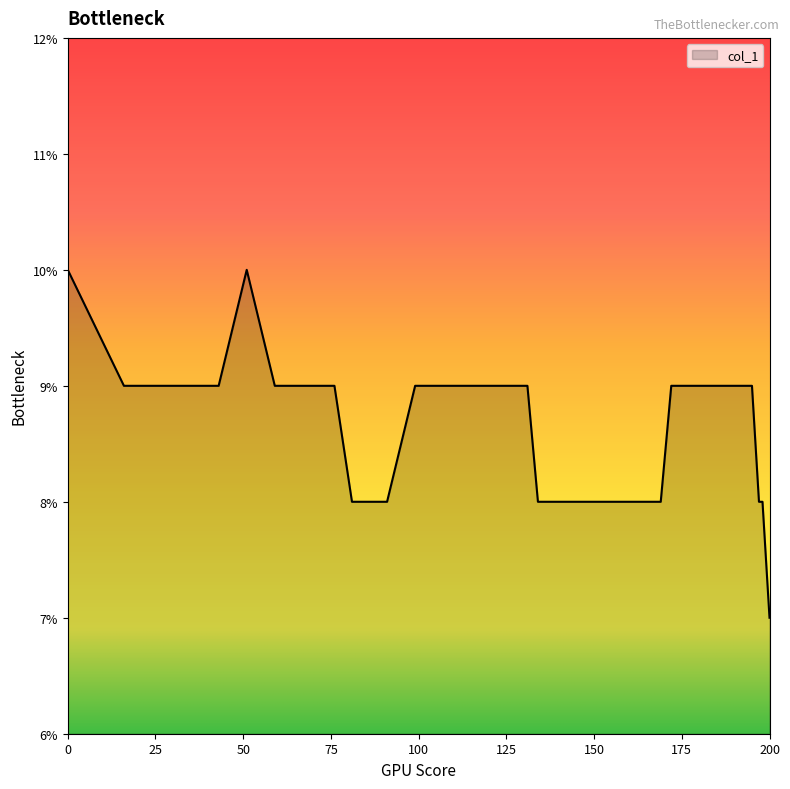

What is the difference between the second highest and minimum values?

3